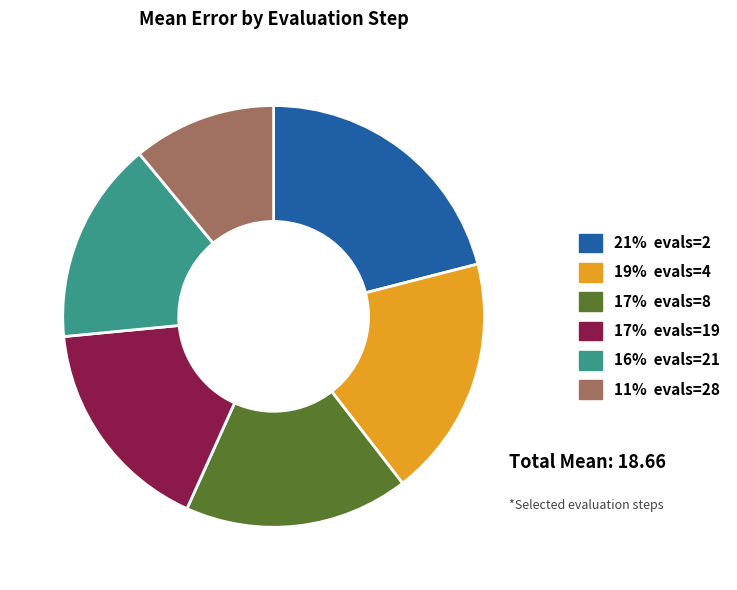

How many segments does this pie chart have?

6